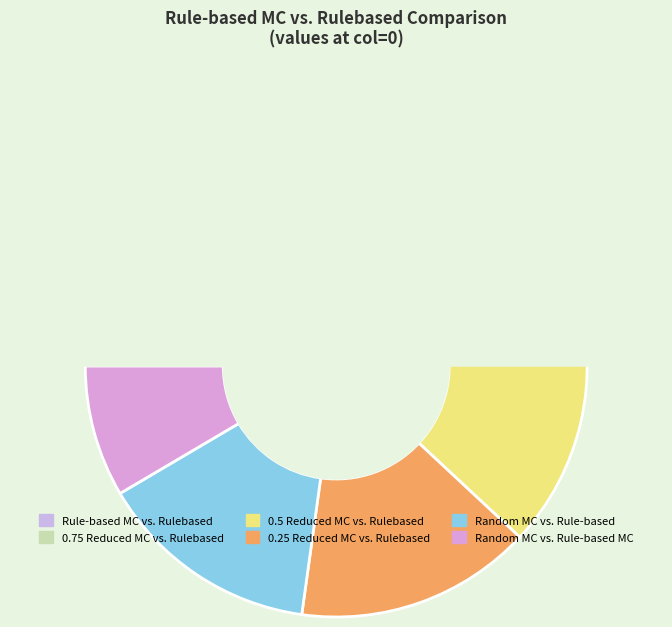

How many segments does this pie chart have?

6